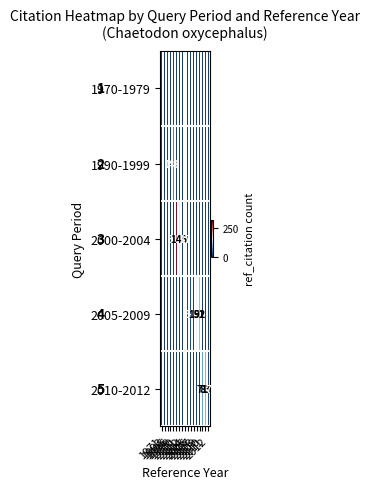

Is the value of 1990-1999 at 2006 greater than the value of 2000-2004 at 2012?

No